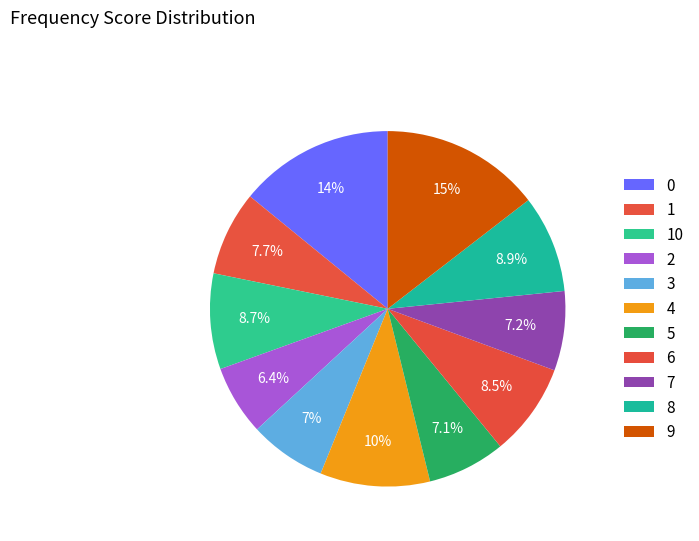

How many segments does this pie chart have?

11